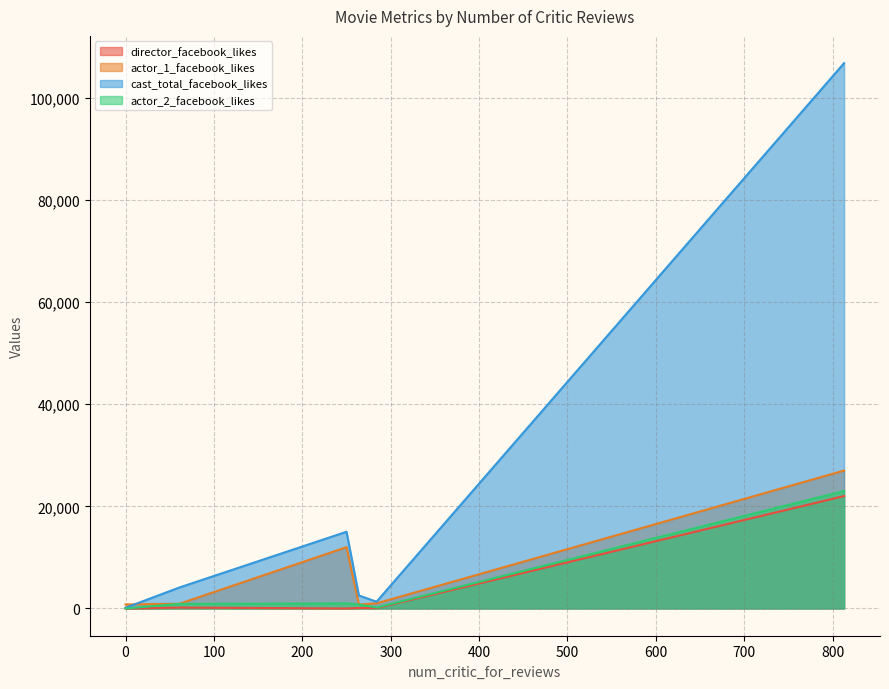

Between 813 and 284, which is larger?

813